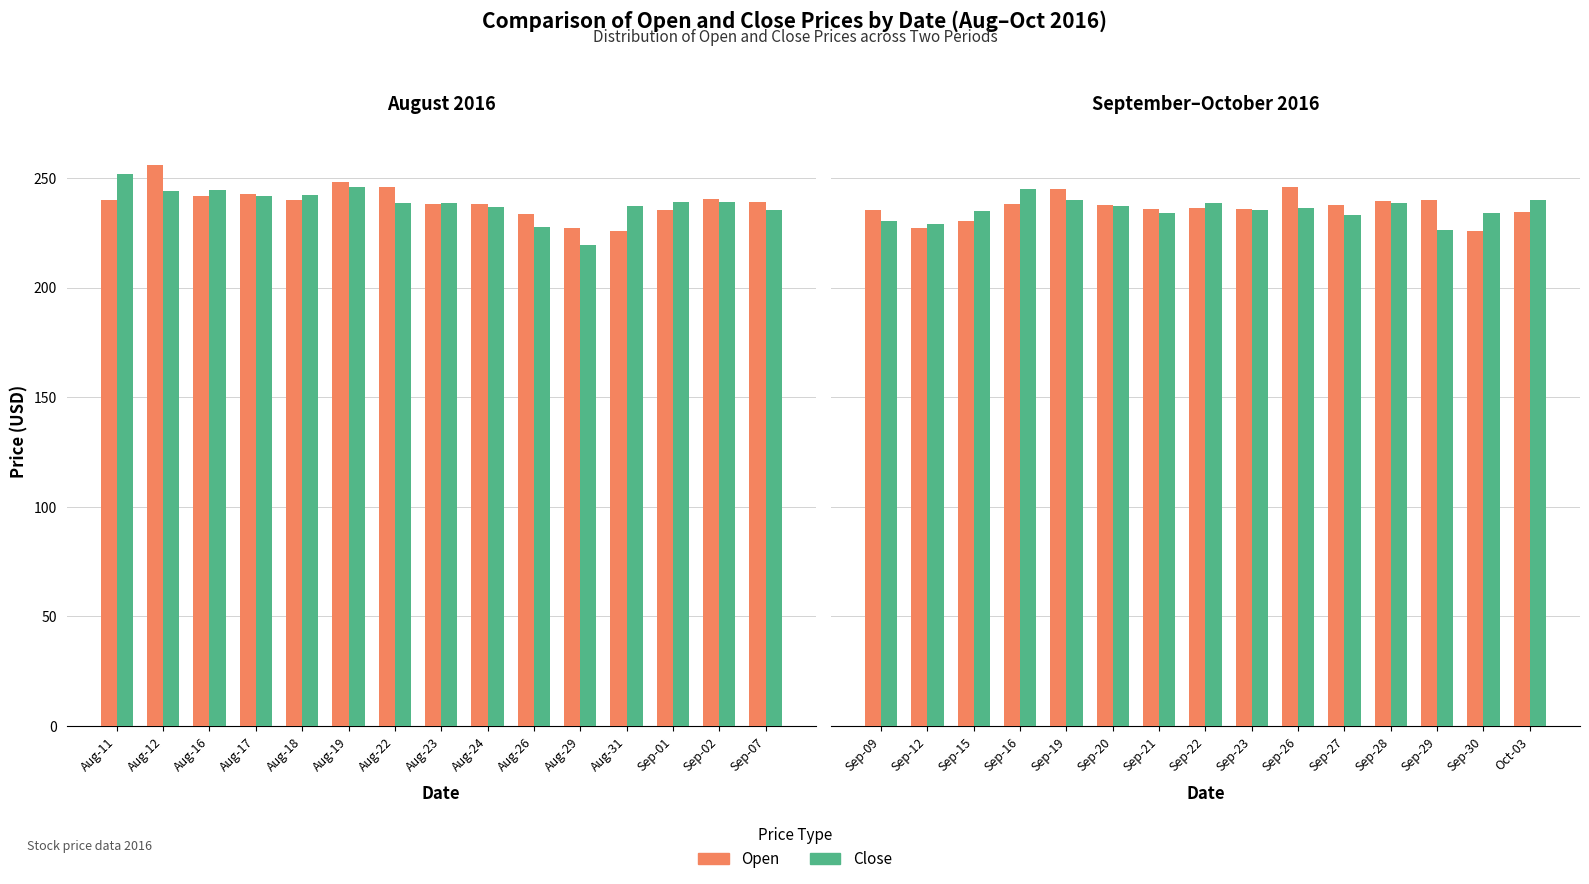

The value of Close at Oct-03 is 137.5. True or false?

False